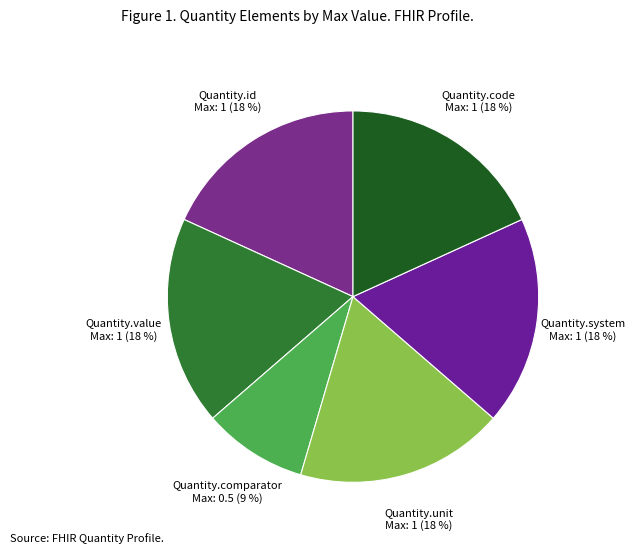

Is it true that Quantity.id is 12% of the pie?

False